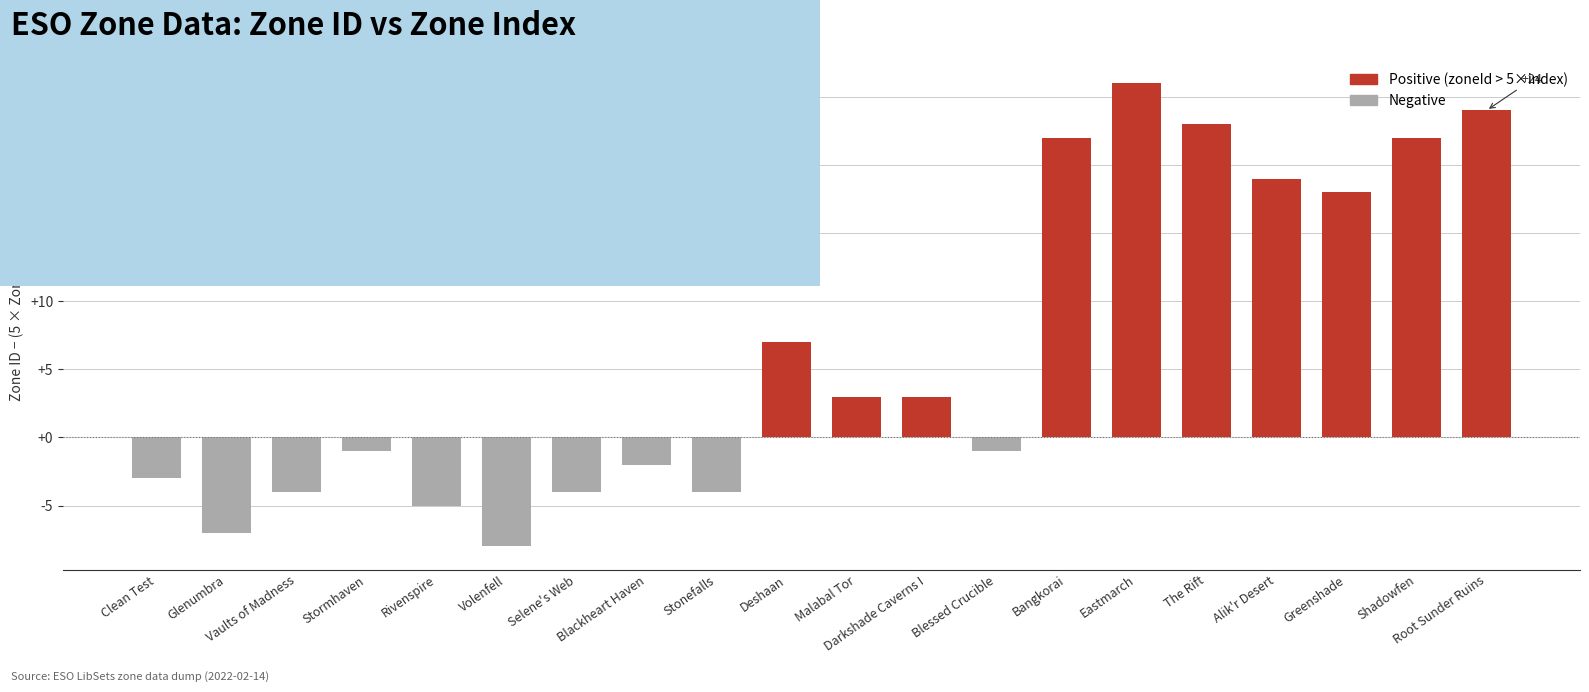

Count the number of data series in this chart.

1